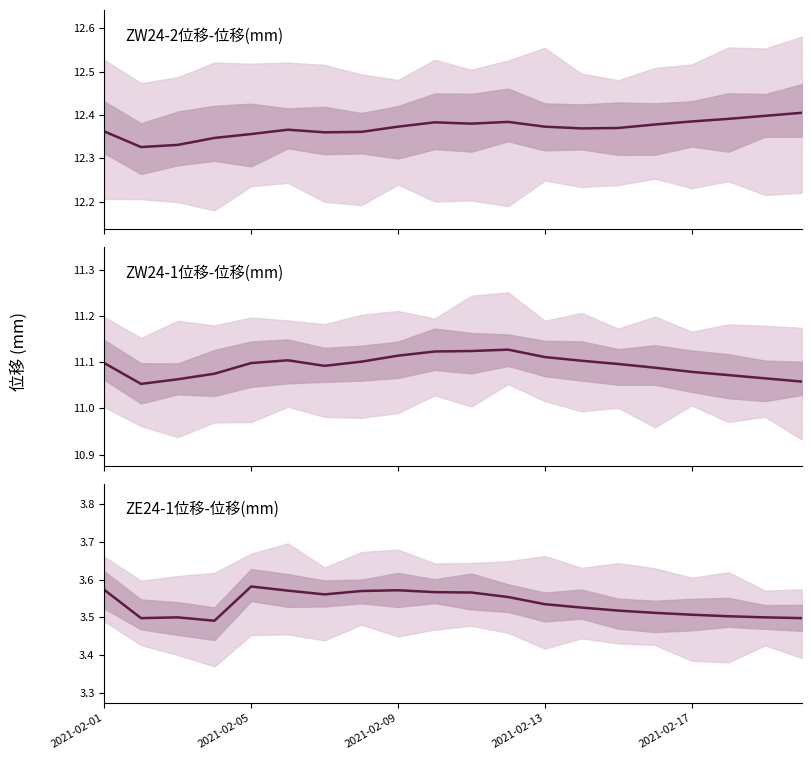

True or false: ZW24-1位移 (mm) and ZE24-1位移 (mm) cross at least once.

False